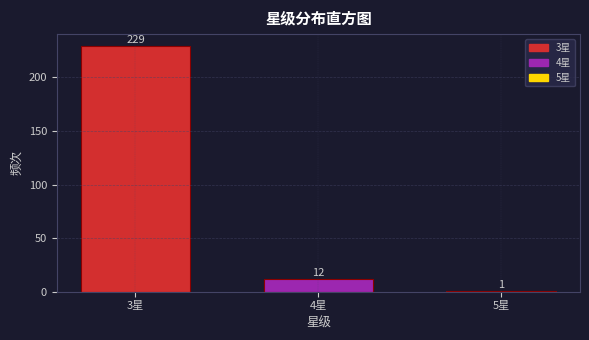

Reading left to right, what are all the values shown in this chart?

3星=229	4星=12	5星=1